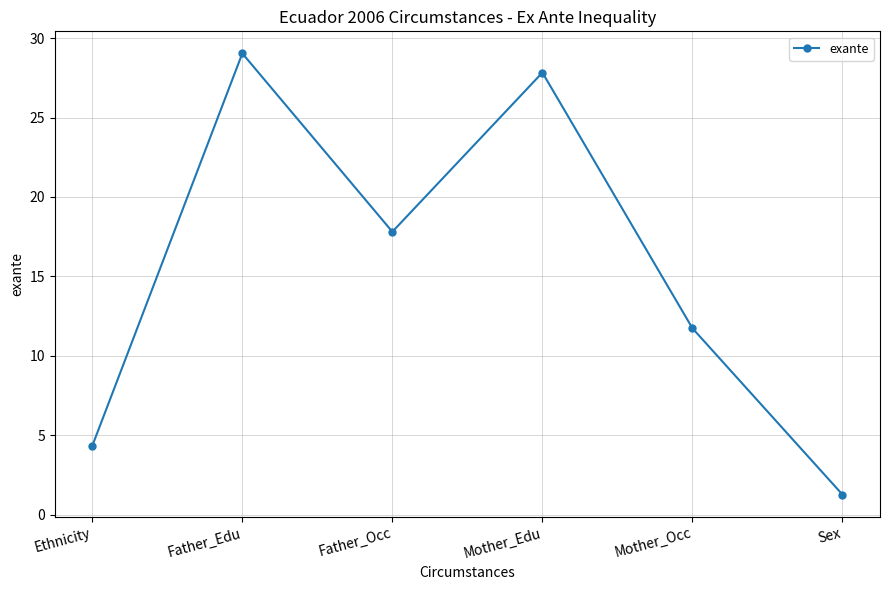

Reading left to right, transcribe all the data shown in this chart.

Ethnicity=4.3	Father_Edu=29.0	Father_Occ=17.8	Mother_Edu=27.8	Mother_Occ=11.7	Sex=1.3